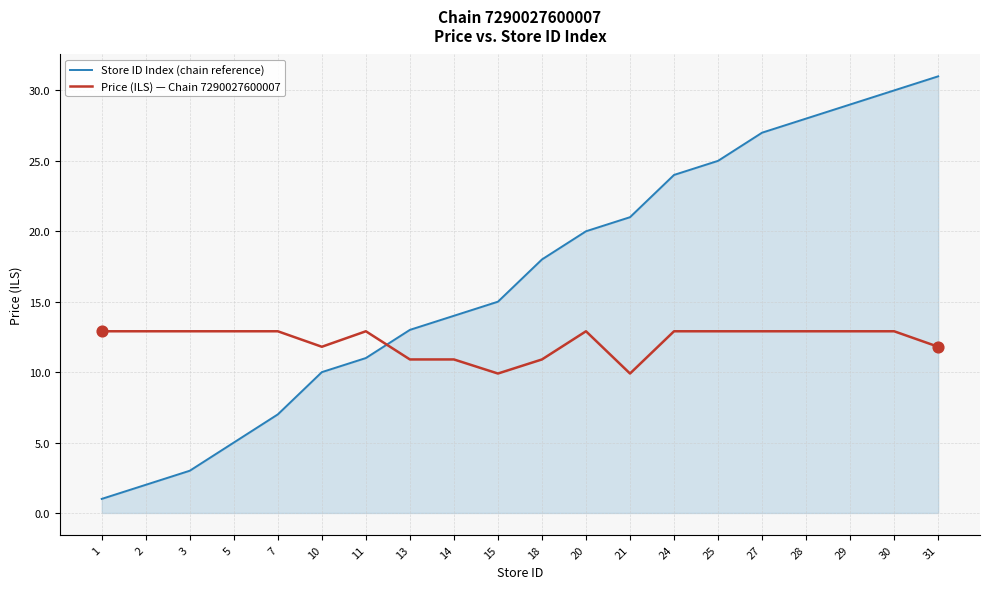

What are all the series names shown in the legend?

Store ID Index (chain reference), Price (ILS) — Chain 7290027600007